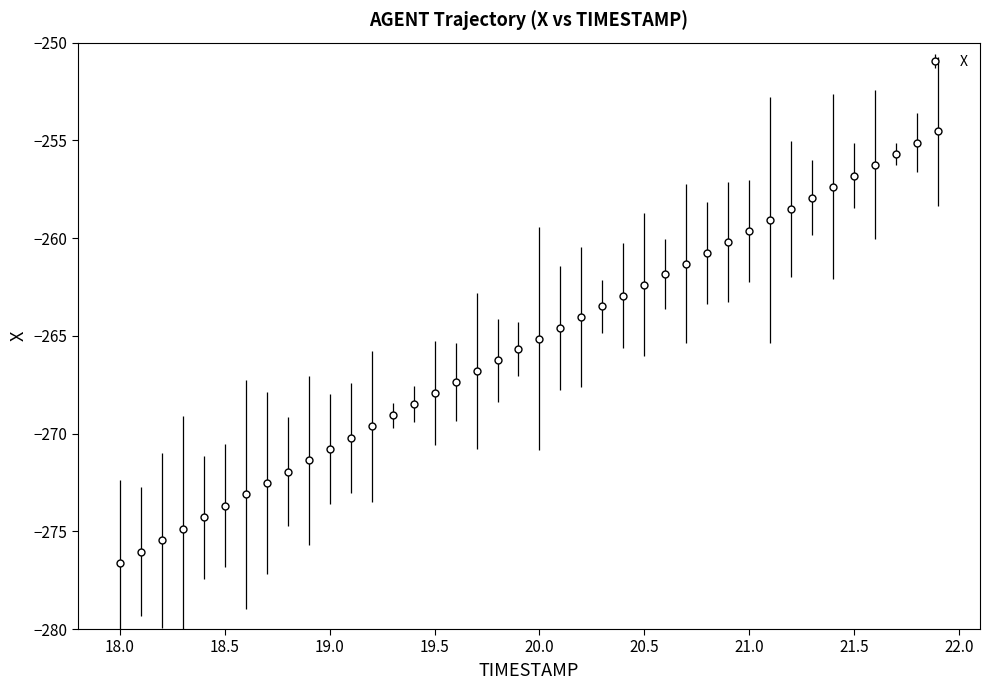

What is the average value?

-265.5